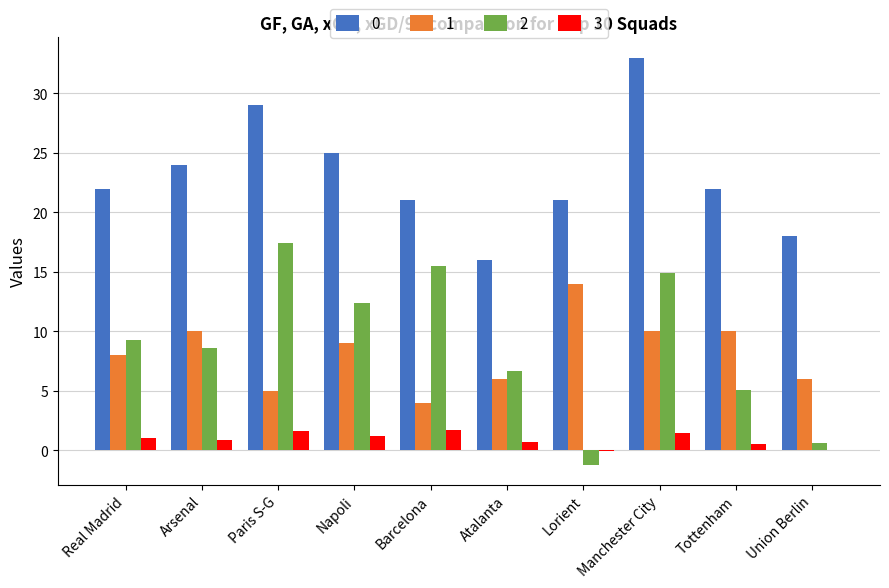

What is the total value across all series at Paris S-G?

53.0